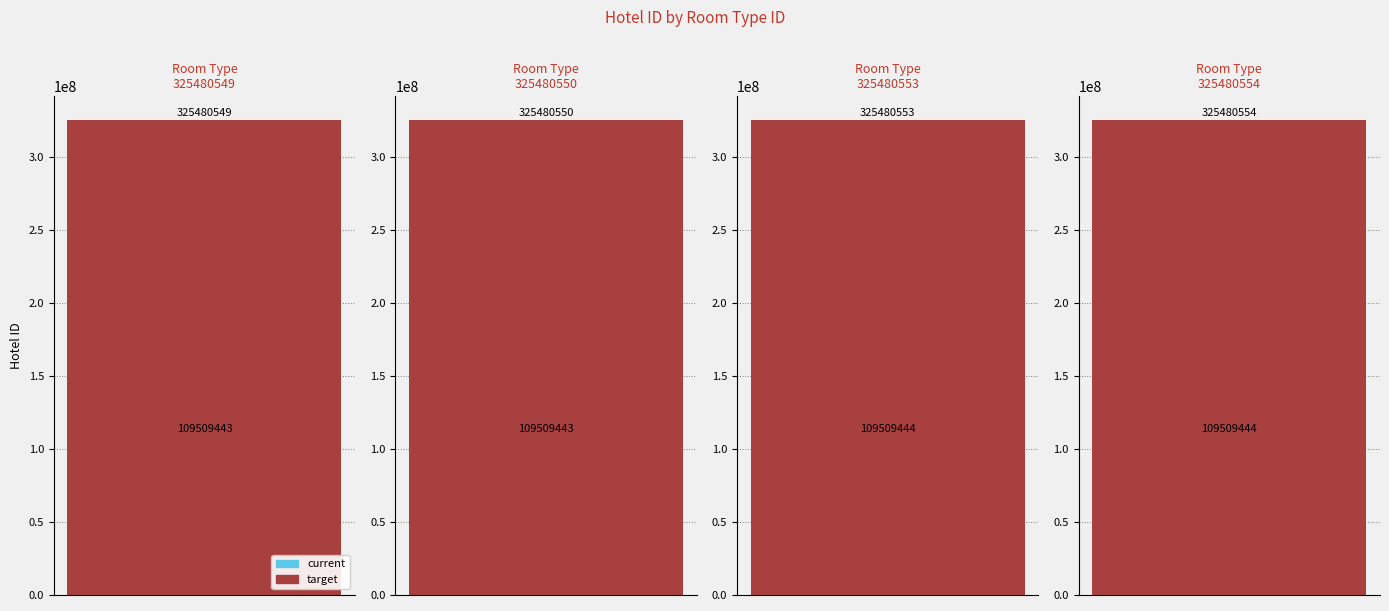

Is it true that target equals 507880447 at 325480554?

False